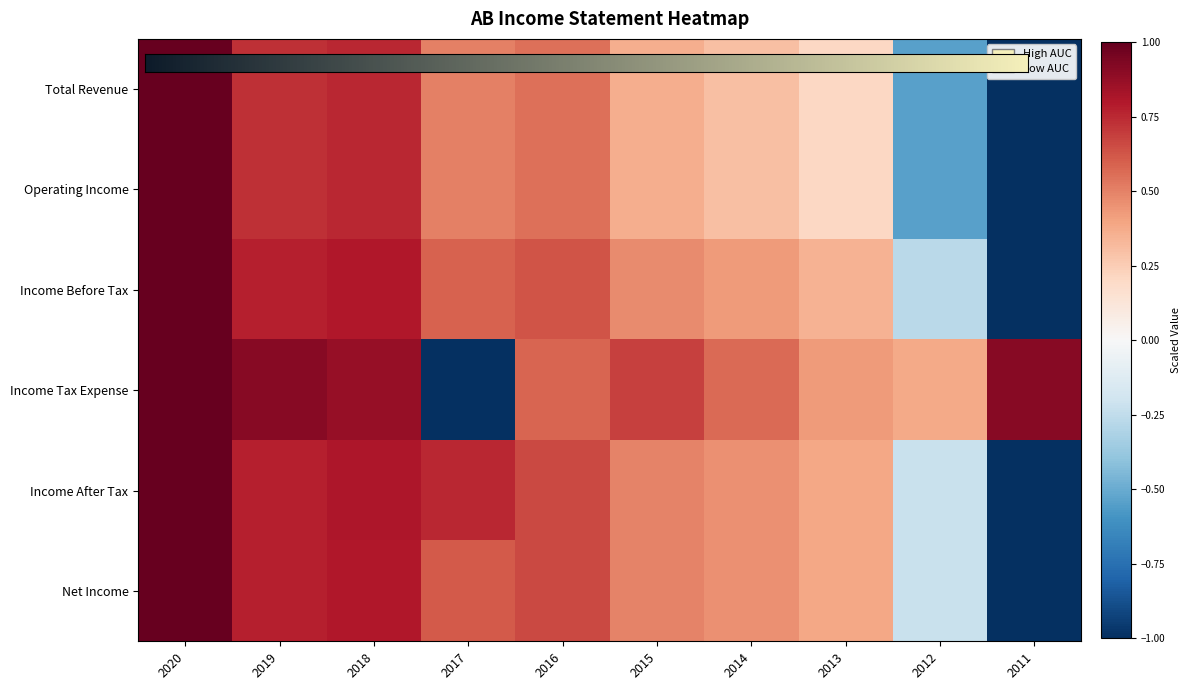

Read the Operating Income value at 2020.

1.0